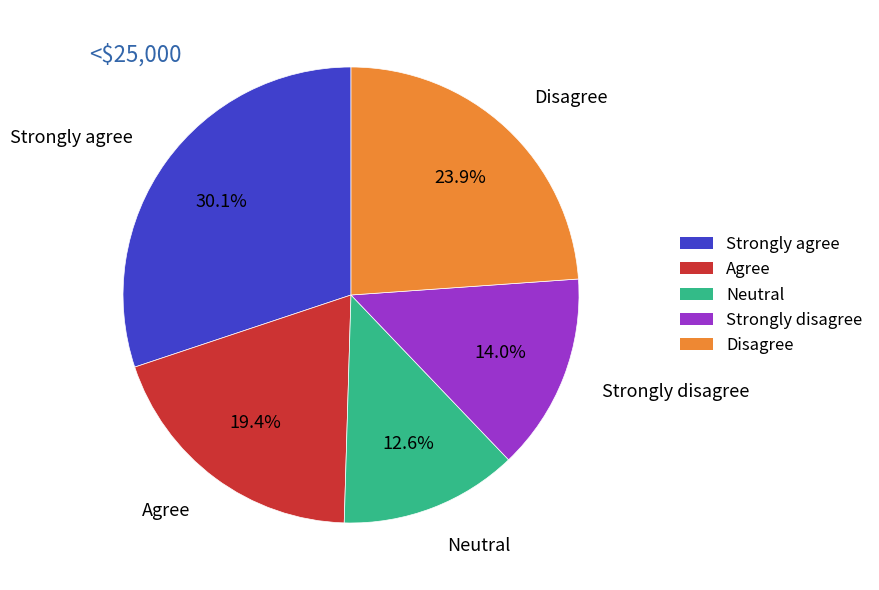

Does any single category account for the majority?

No